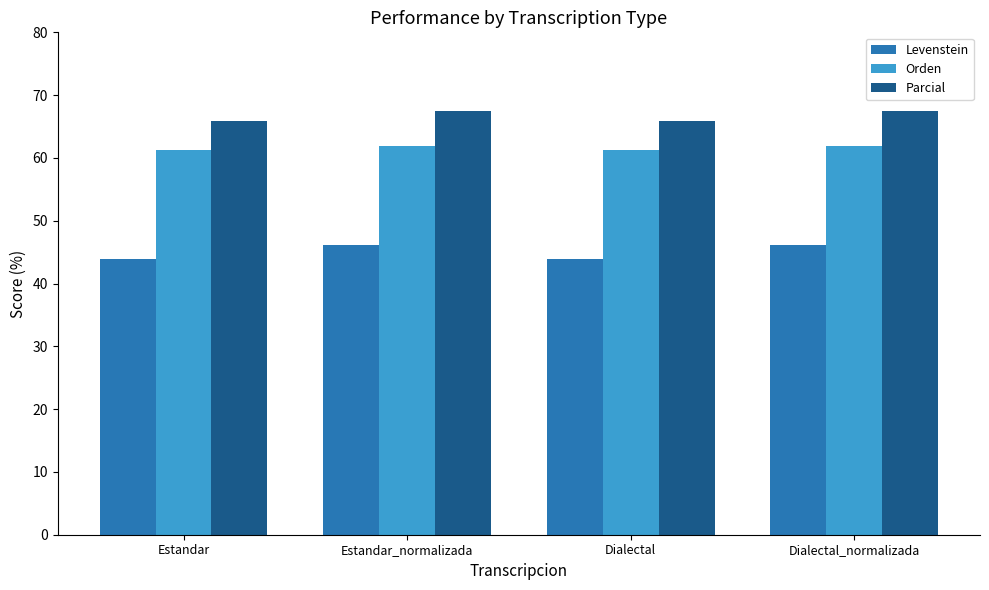

How many bars are there in total?

12